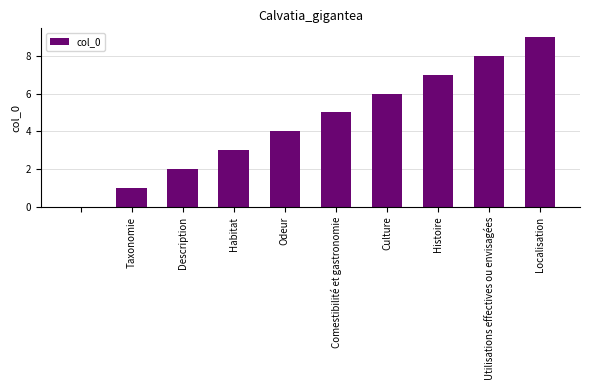

What is the greatest value displayed?

9